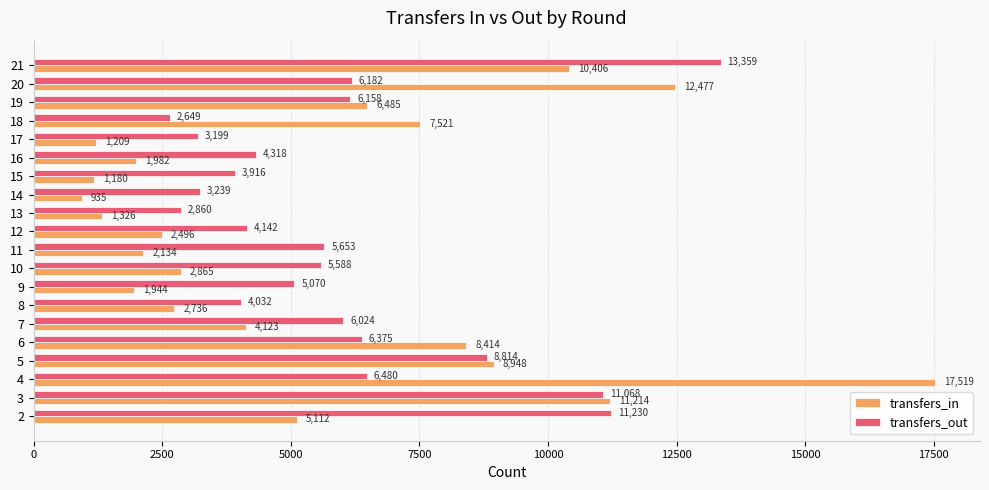

List the series in order of their peak value, lowest first.

transfers_out, transfers_in